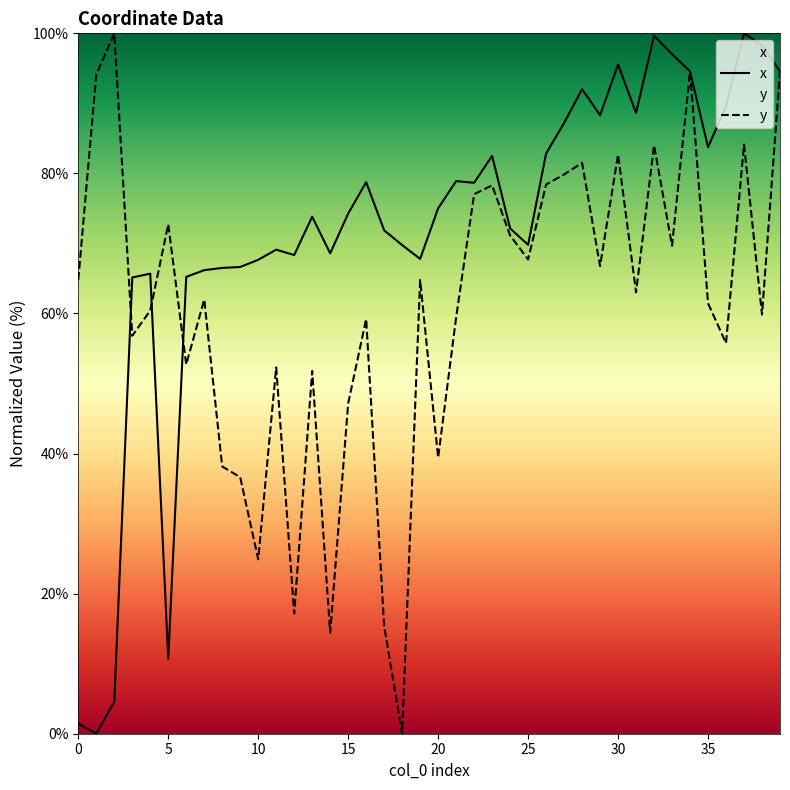

How many categories are shown in the chart?

40